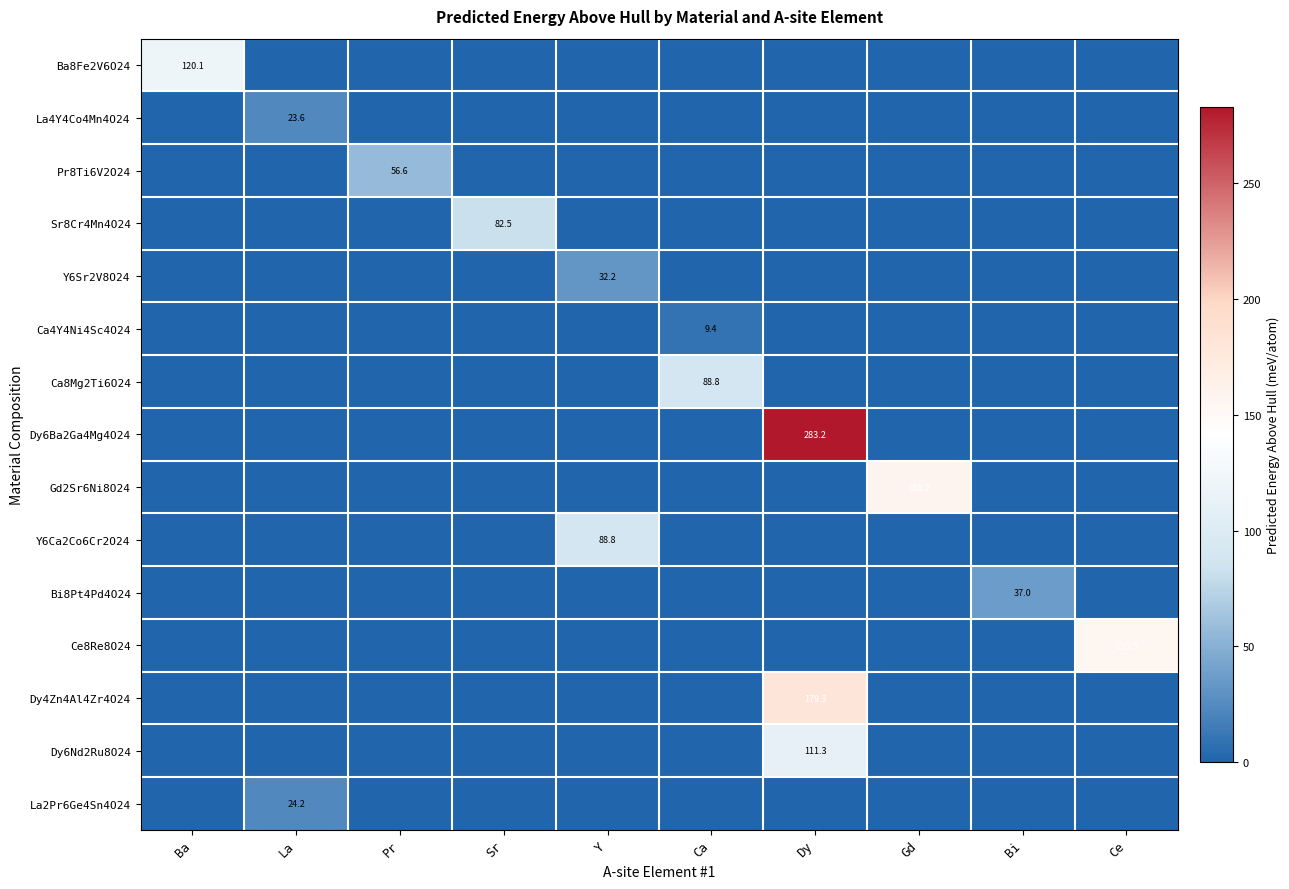

How many series are shown in this chart?

15